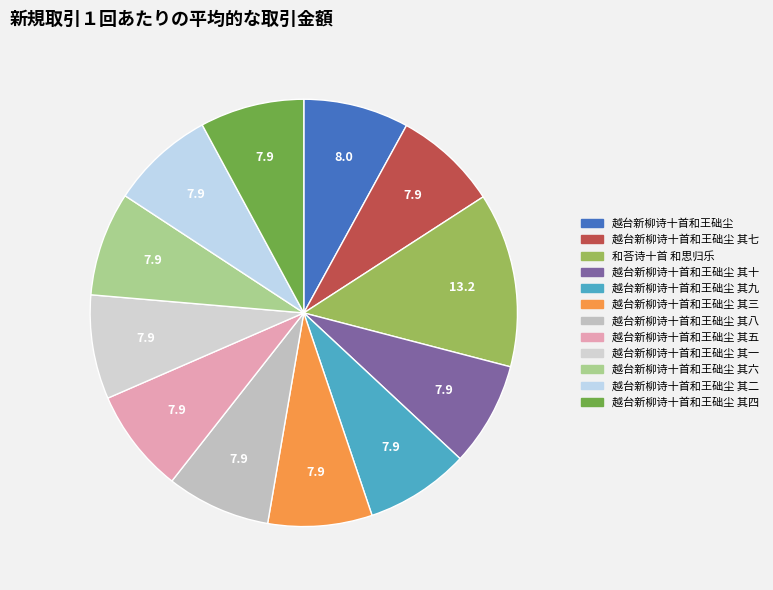

Is there a majority slice in this chart?

No